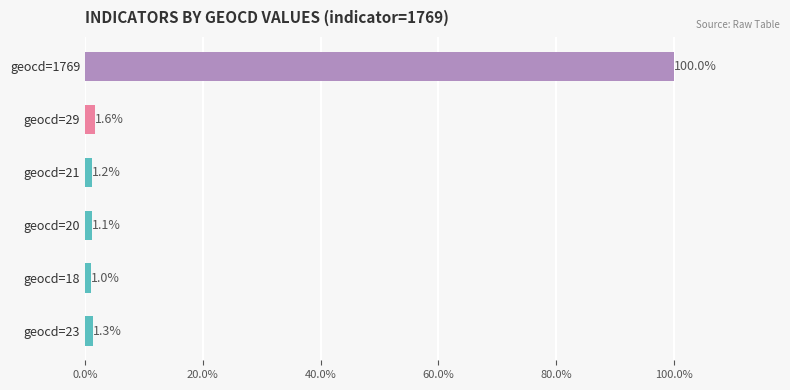

The value at geocd=18 is 1.0. True or false?

True